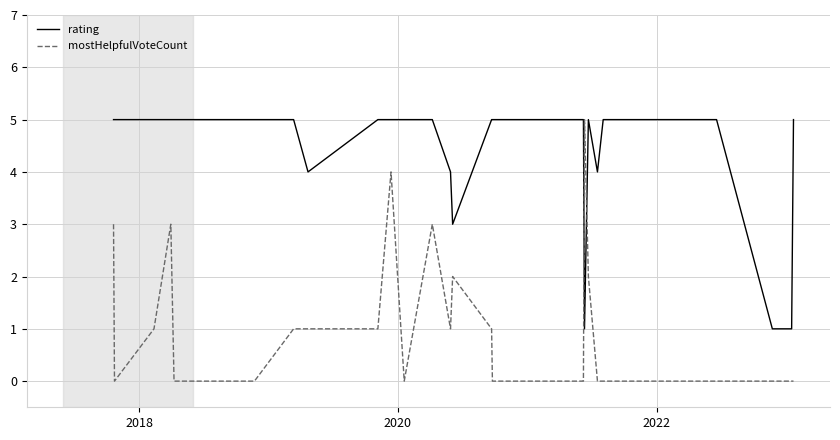

What is the average value of the mostHelpfulVoteCount series?

1